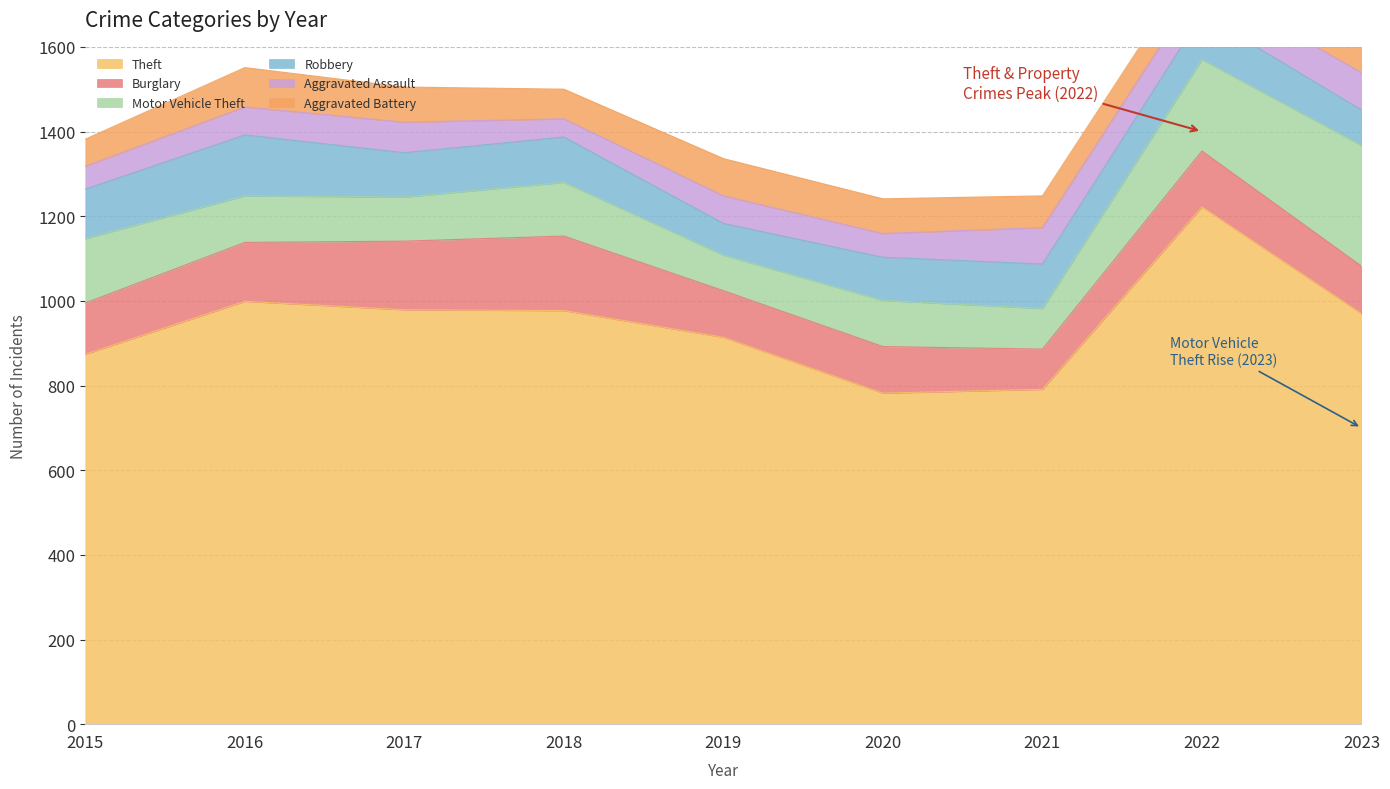

What is the value of the Burglary point at the 7th from the left?

95